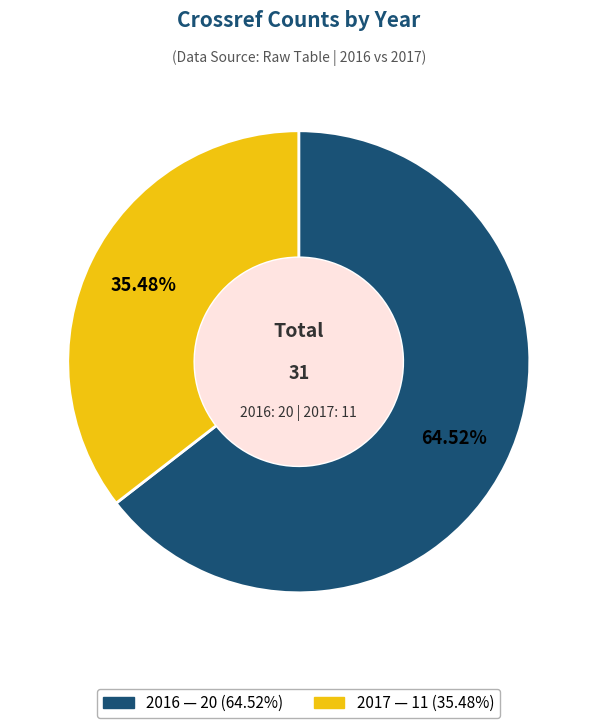

To the nearest percent, what portion does 2017 represent?

35%